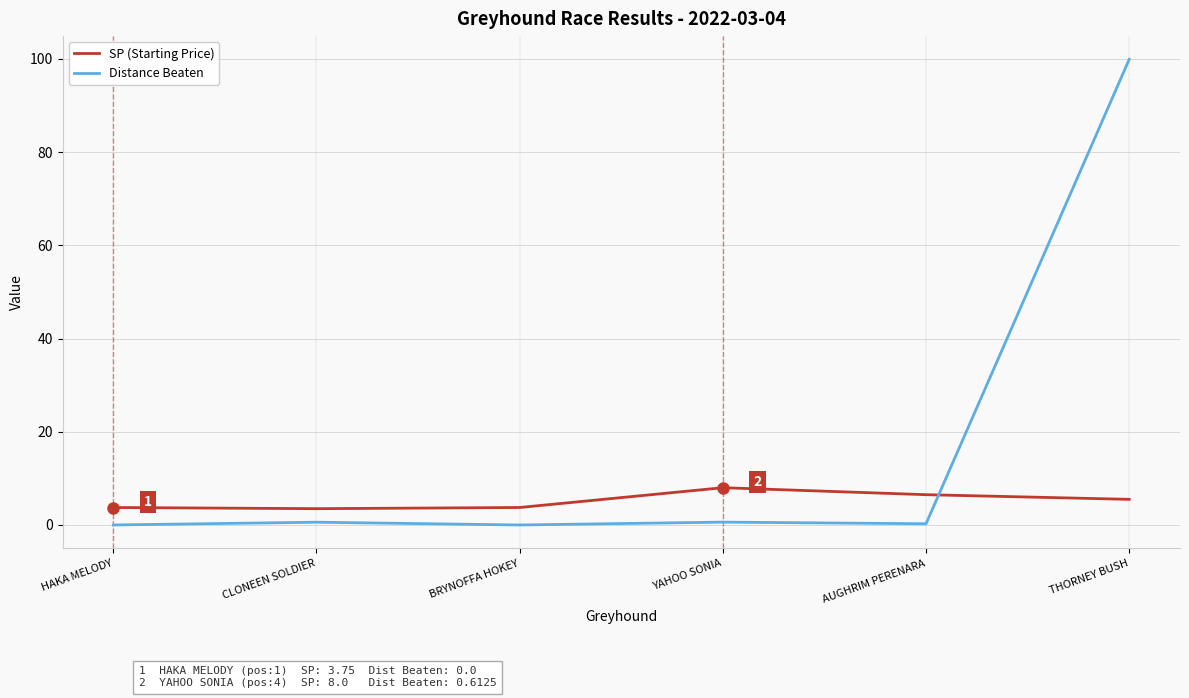

List the series in order of their peak value, lowest first.

SP (Starting Price), Distance Beaten